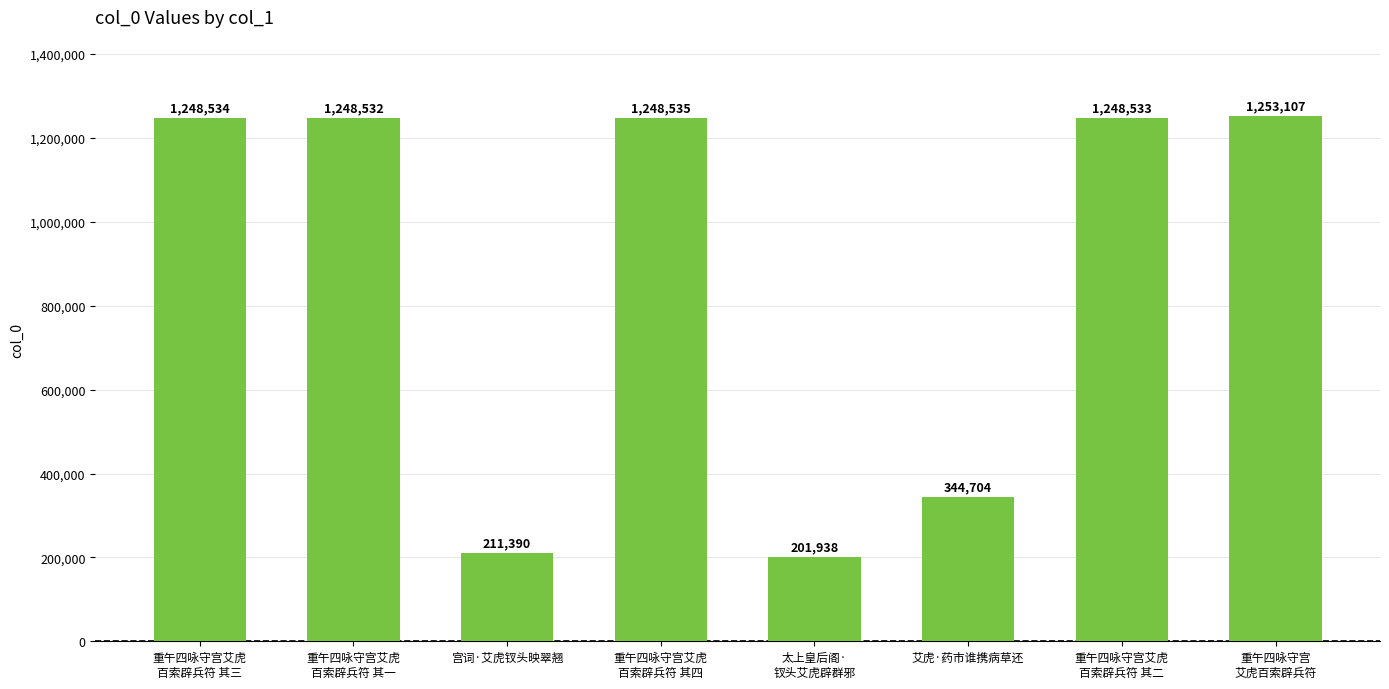

What is the approximate value at 重午四咏守宫艾虎
百索辟兵符 其三?

1248534